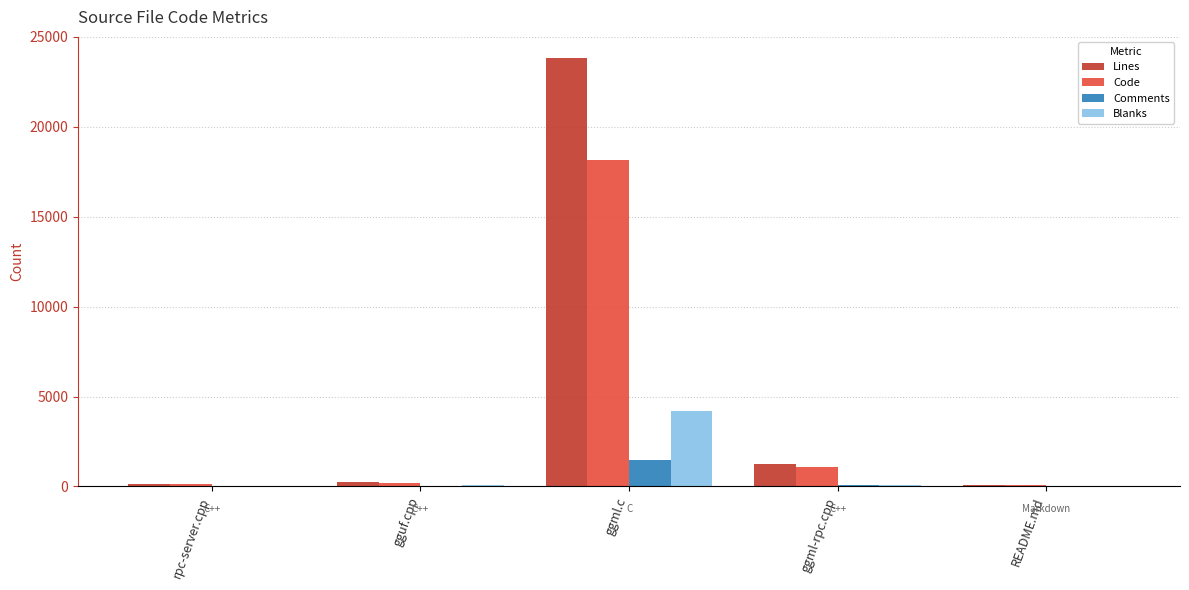

At which label is Comments closest to 735?

ggml-rpc.cpp